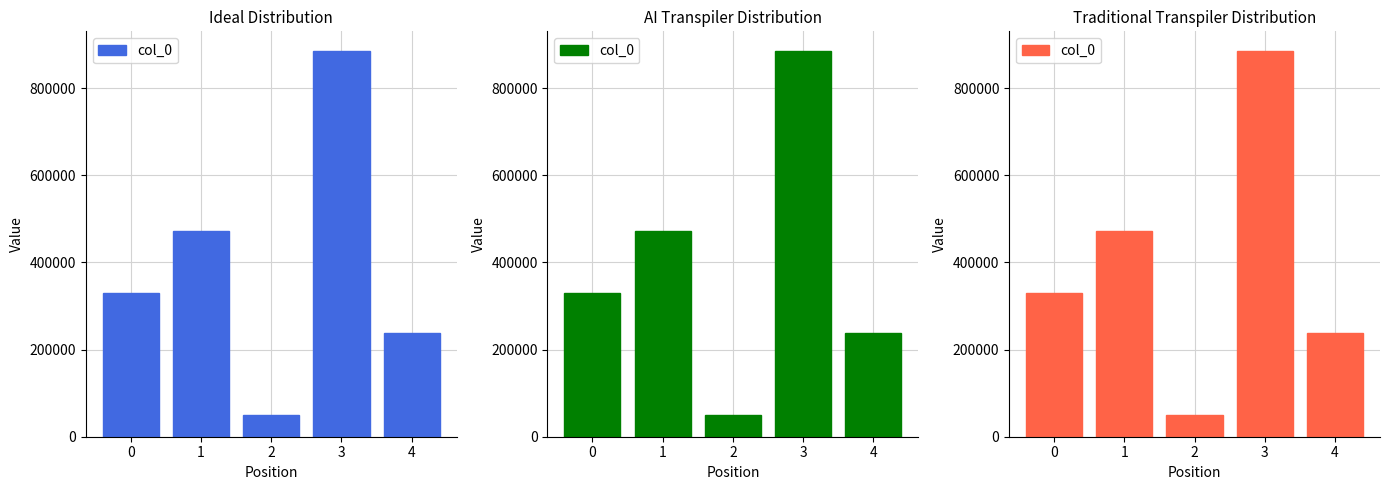

True or false: the data shows 237589 at 4.

True